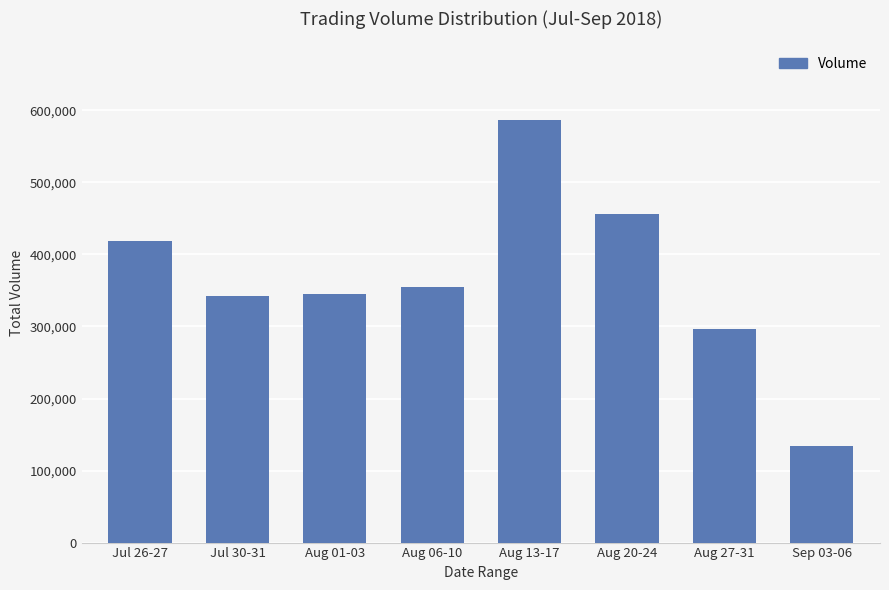

Count the number of data series in this chart.

1